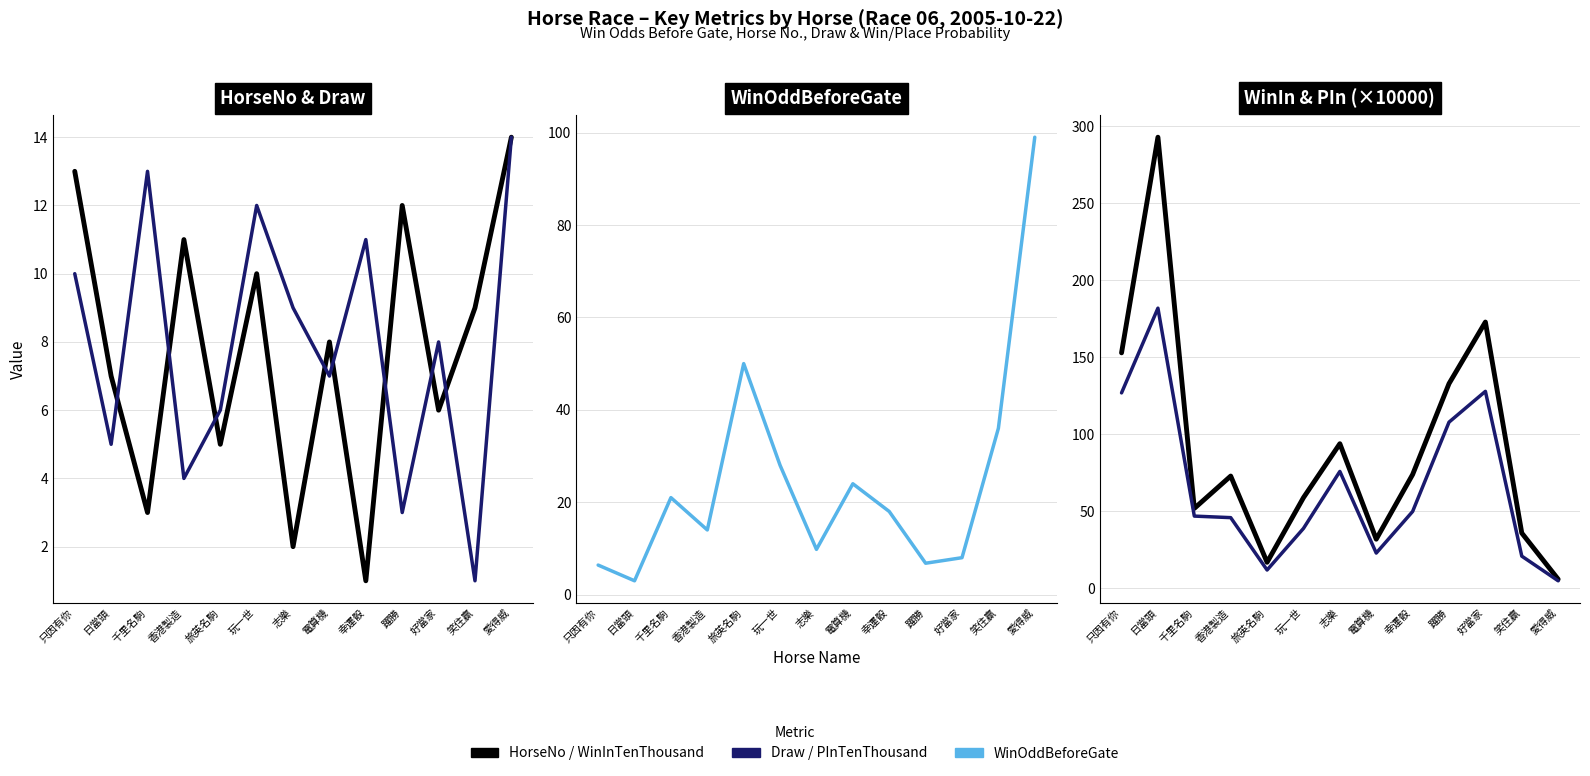

At 幸運骰, list the series in order from largest to smallest.

WinInTenThousand, PInTenThousand, WinOddBeforeGate, Draw, HorseNo